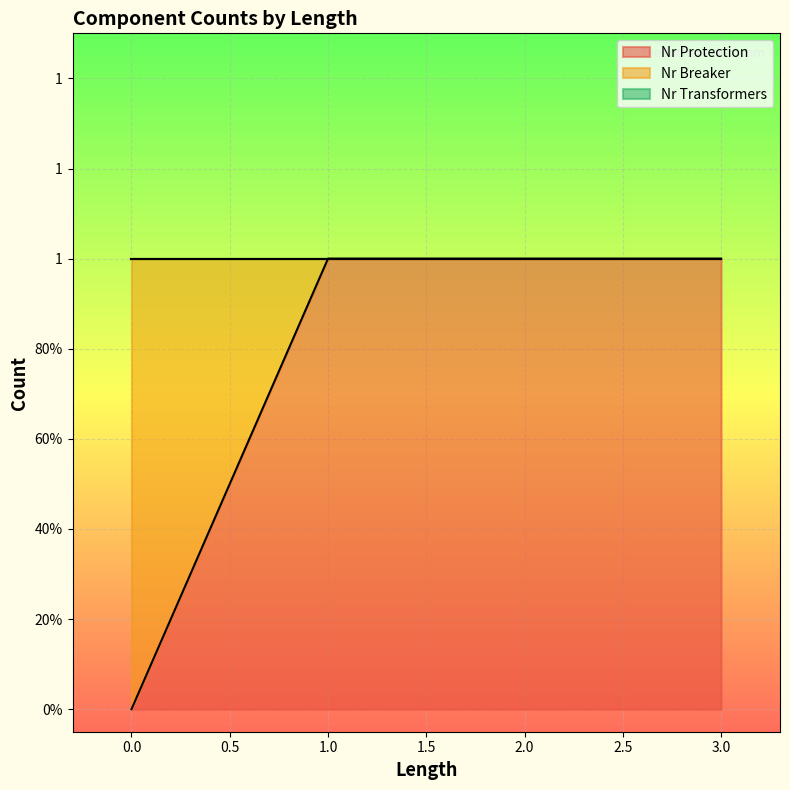

The value of Nr Protection at 1 is 1. True or false?

True